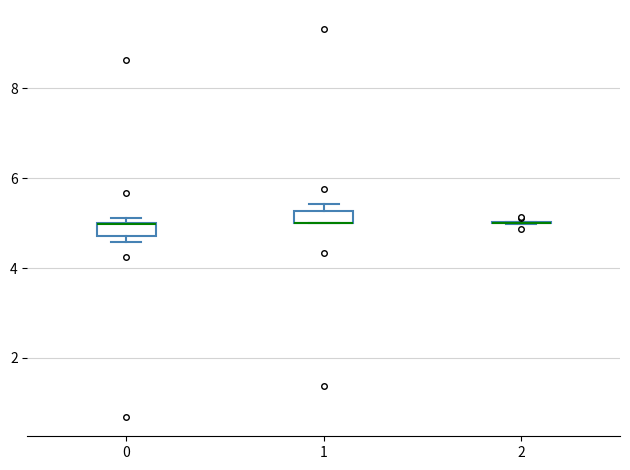

Where is the lower edge of the box at x = 1 on the y-axis? The values are not printed on the chart, so give them approximately, as read against the axis.

5.0